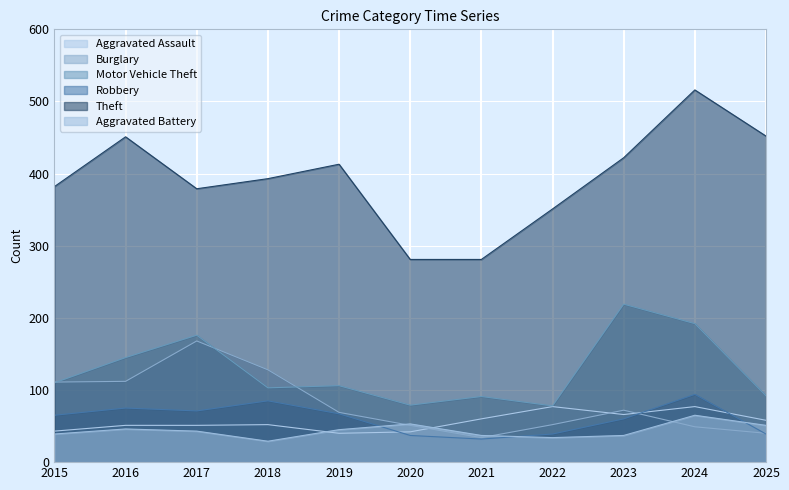

True or false: Robbery and Theft intersect in this chart.

False